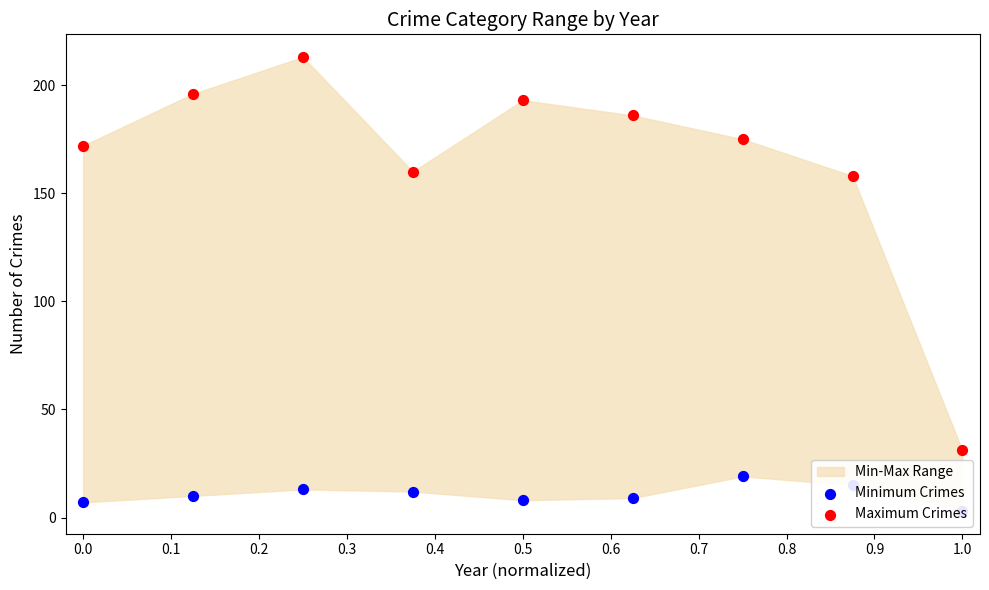

Is the value of Maximum Crimes at 0.5 greater than the value of Minimum Crimes at 0.5?

Yes